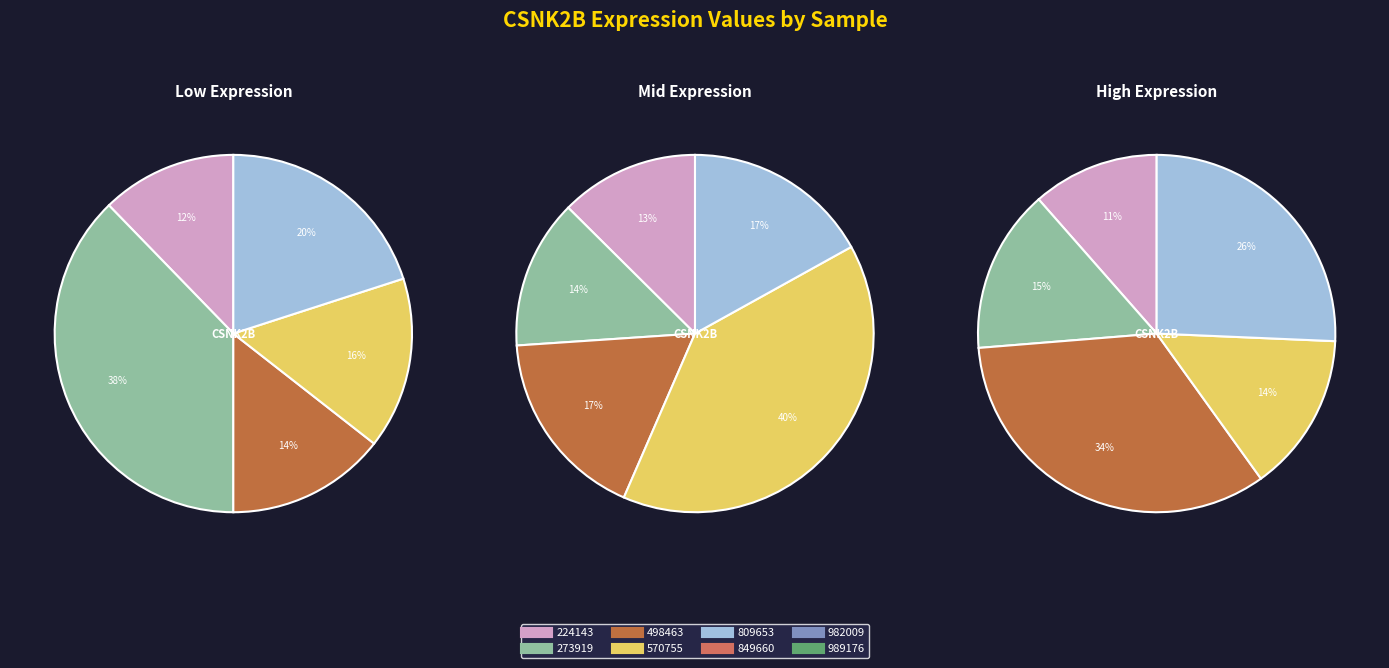

Between 570755 and 809653, which is larger?

809653